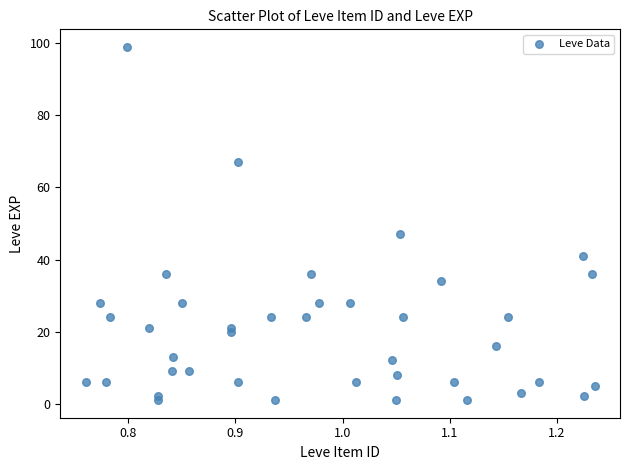

What Y value in the scatter plot is closest to 50?

47